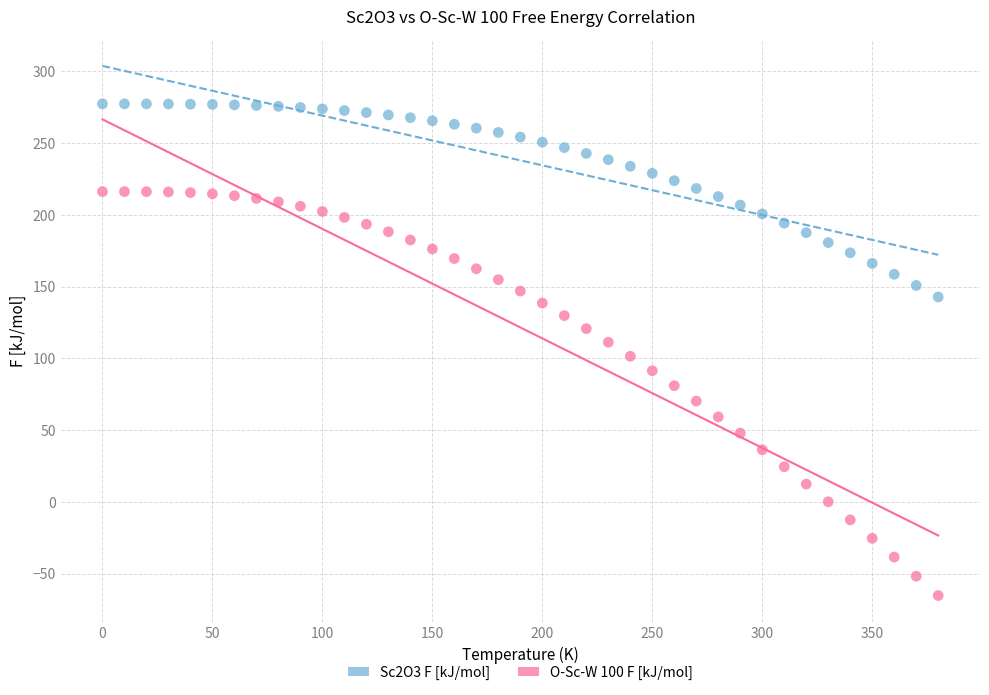

Across all data points, what is the range of Y values (max minus min)?

342.6